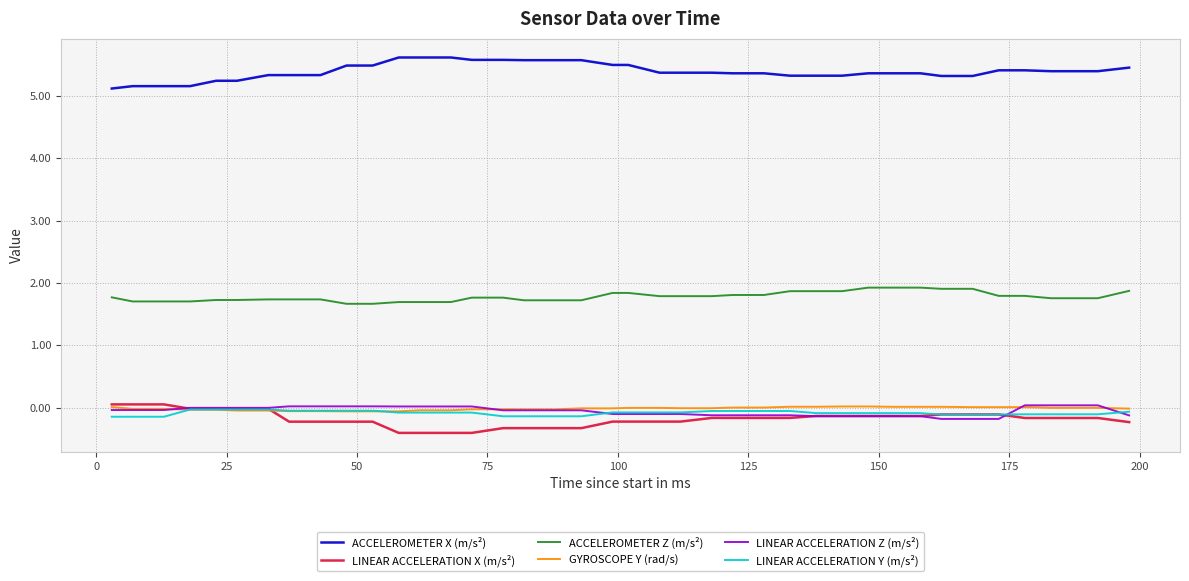

How many lines are shown in the chart?

6